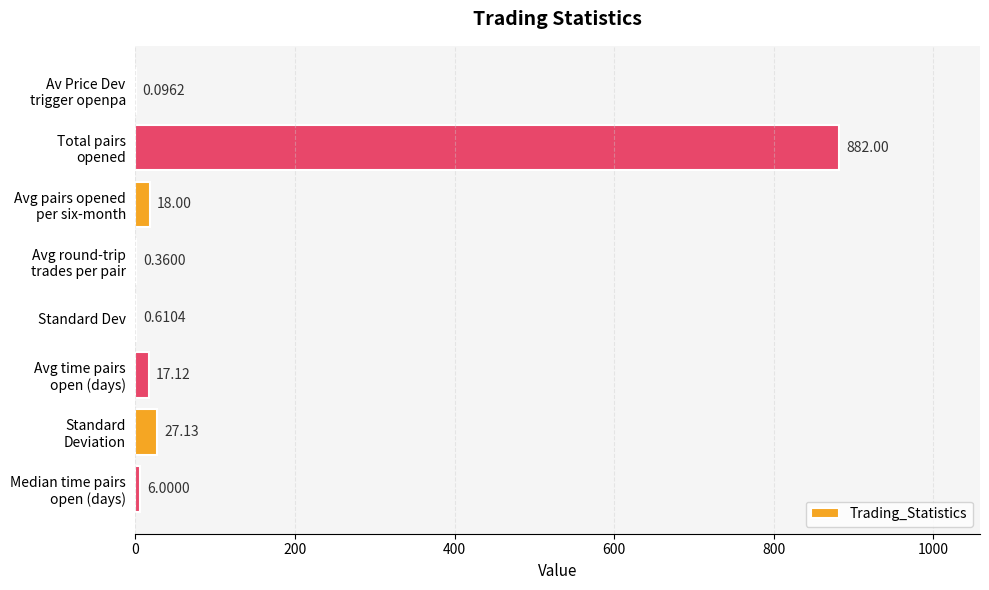

Where is the data nearest to the value 441?

Standard
Deviation